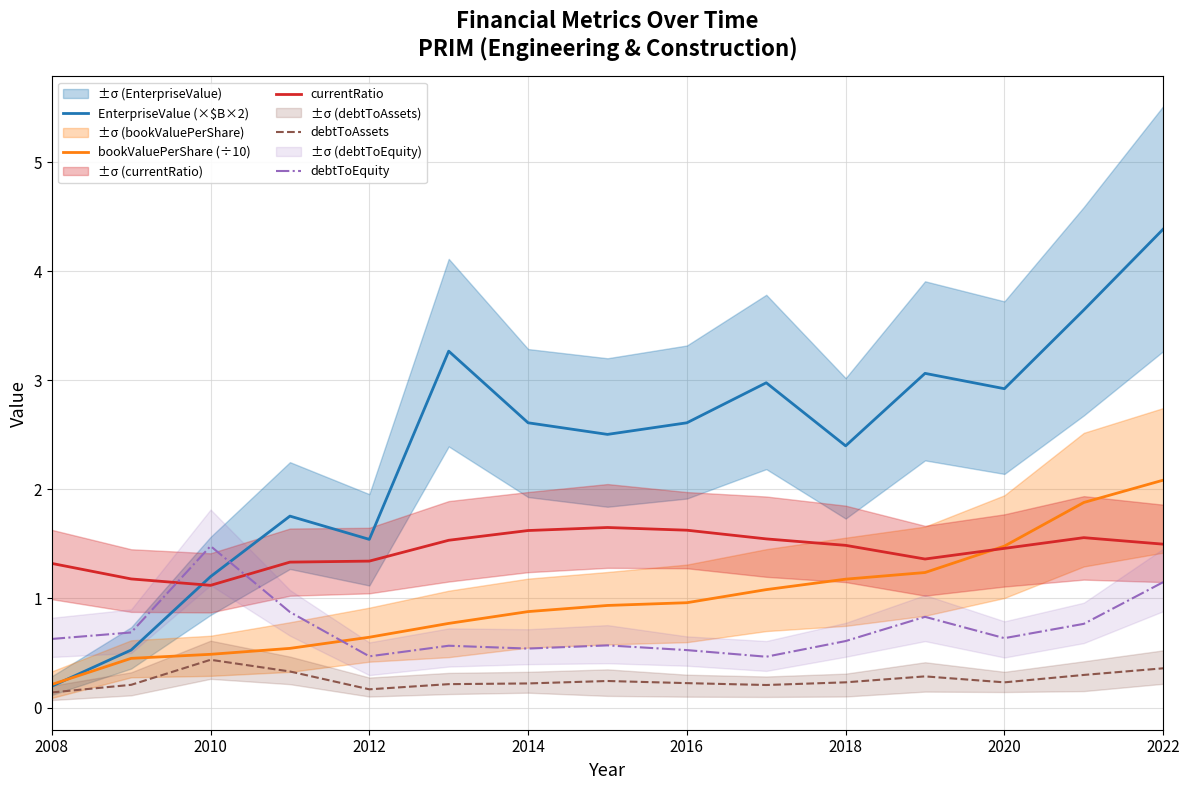

True or false: debtToEquity has a value of 1.5 at 2010.

True